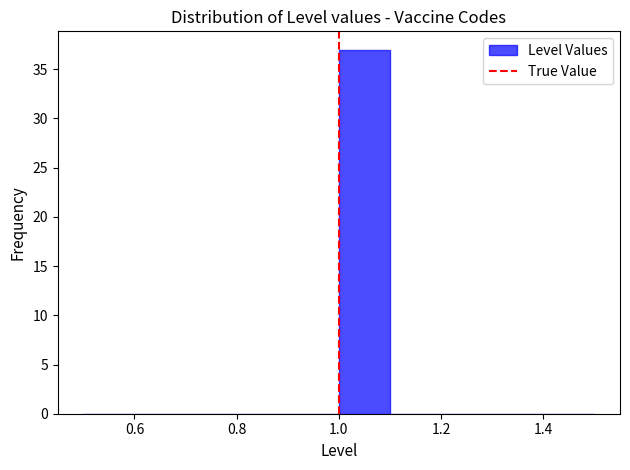

Reading left to right, list every bar in this chart as the range it spans on the x-axis followed by its height. The values are not printed on the chart, so give them approximately, as read against the axis.

0.5 to 0.6: 0
0.6 to 0.7: 0
0.7 to 0.8: 0
0.8 to 0.9: 0
0.9 to 1.0: 0
1.0 to 1.1: 37
1.1 to 1.2: 0
1.2 to 1.3: 0
1.3 to 1.4: 0
1.4 to 1.5: 0